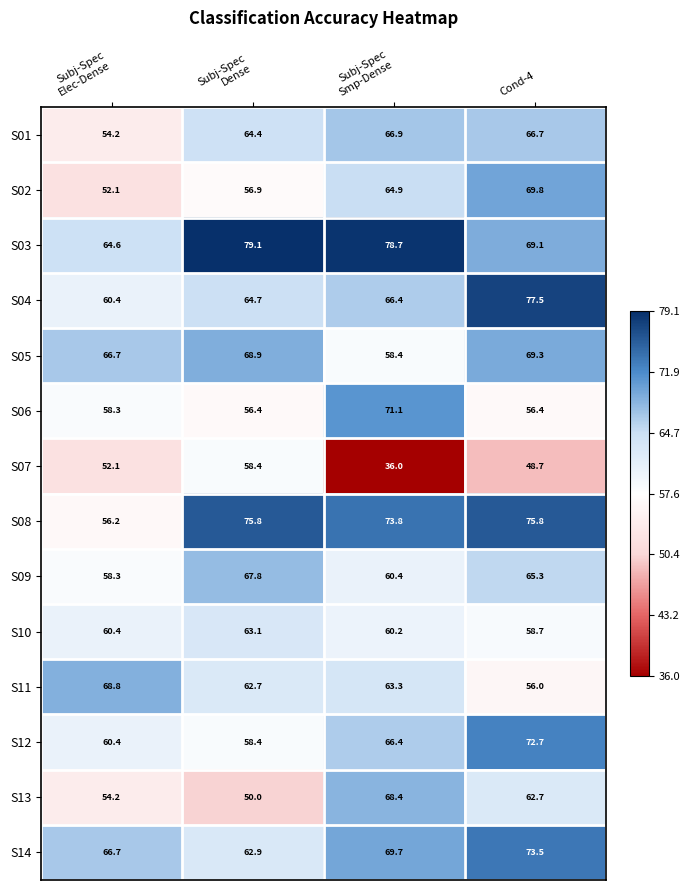

What is the difference between the maximum and second lowest values in the S06 series?

14.7